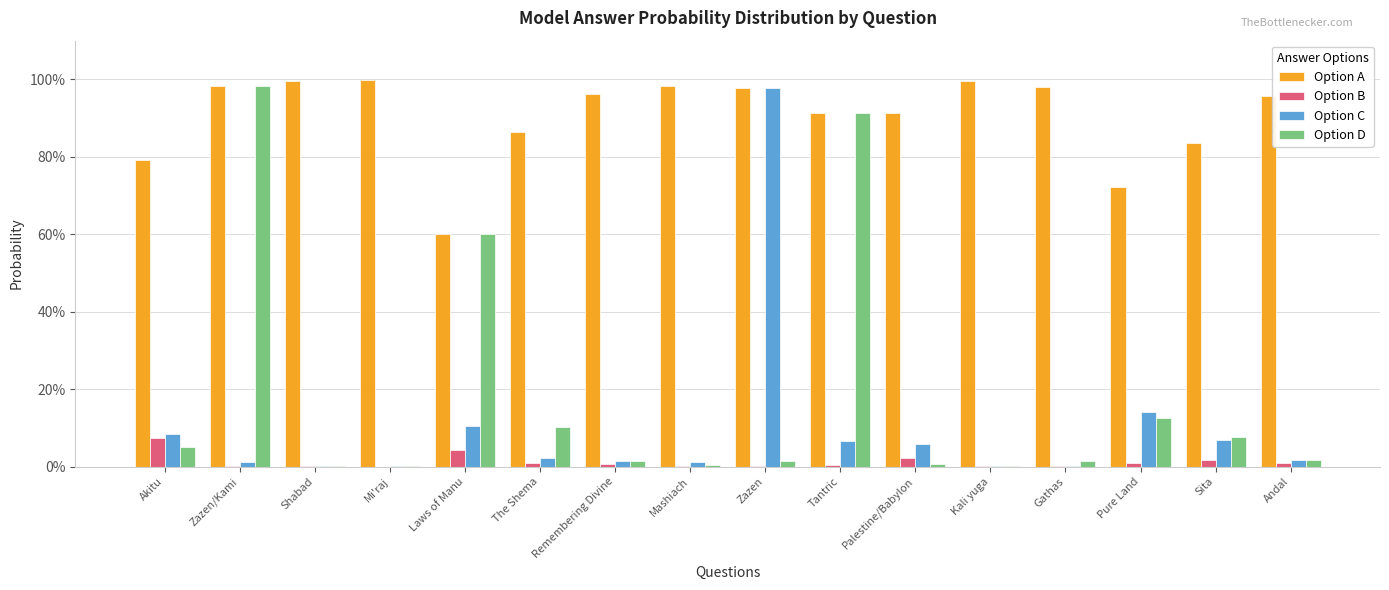

Which category has the lowest value across all series?

Mi'raj